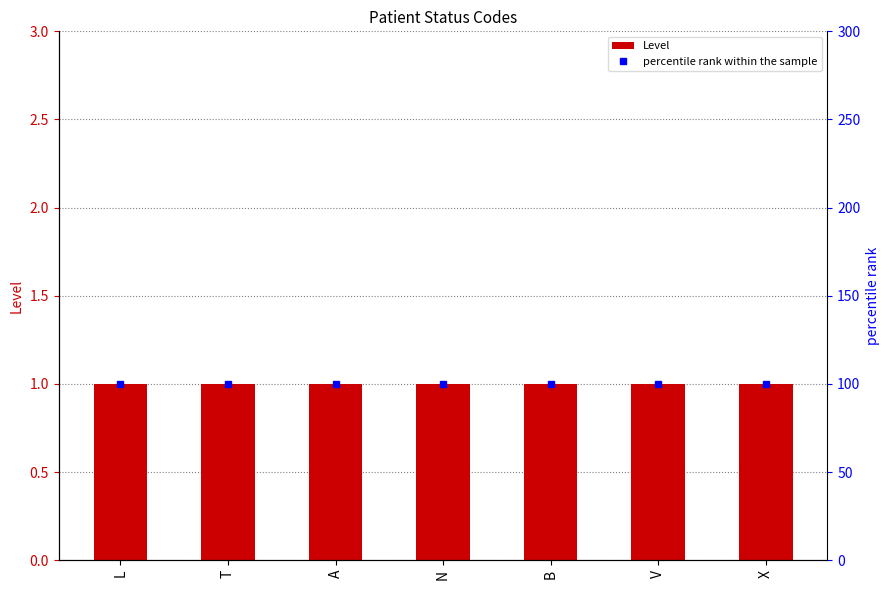

What is the label of the 5th bar from the left?

B